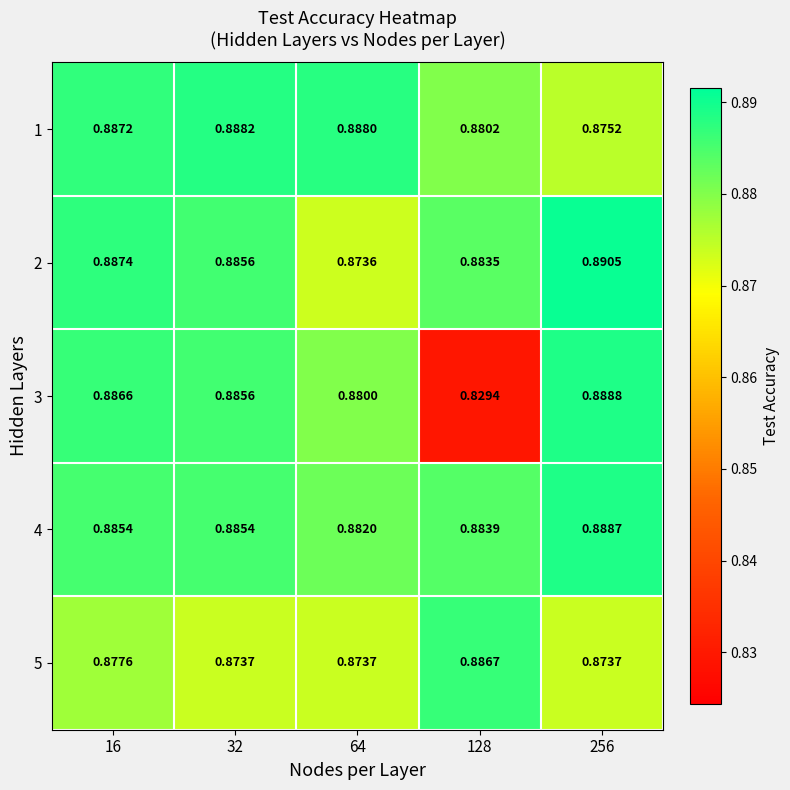

Which series has the widest spread of values?

3